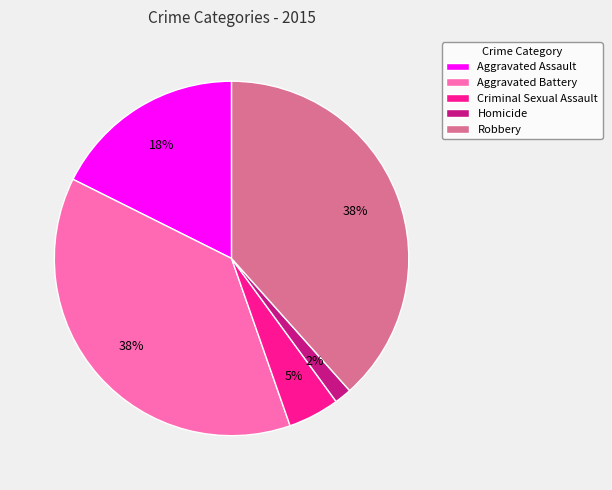

To the nearest percent, what percentage of the pie is Aggravated Assault?

18%